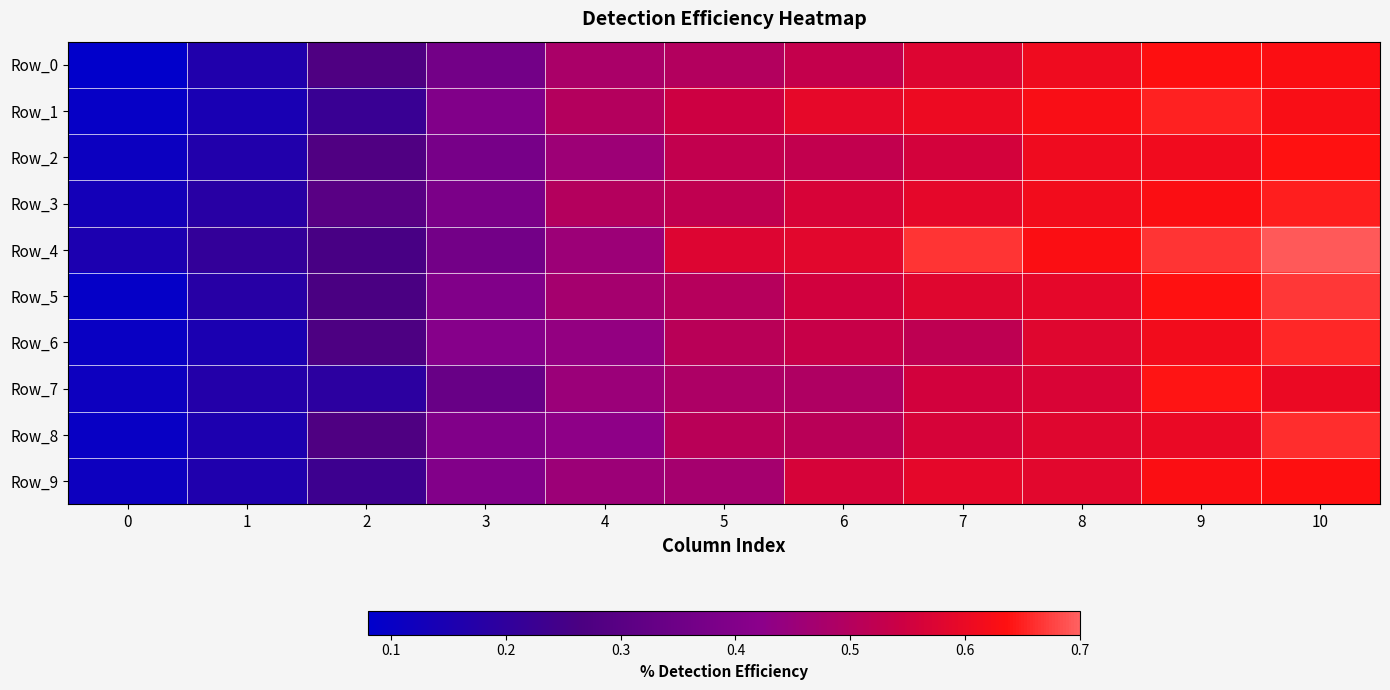

Rank the series at 9 from lowest to highest value.

Row_8, Row_2, Row_6, Row_3, Row_9, Row_0, Row_5, Row_7, Row_1, Row_4